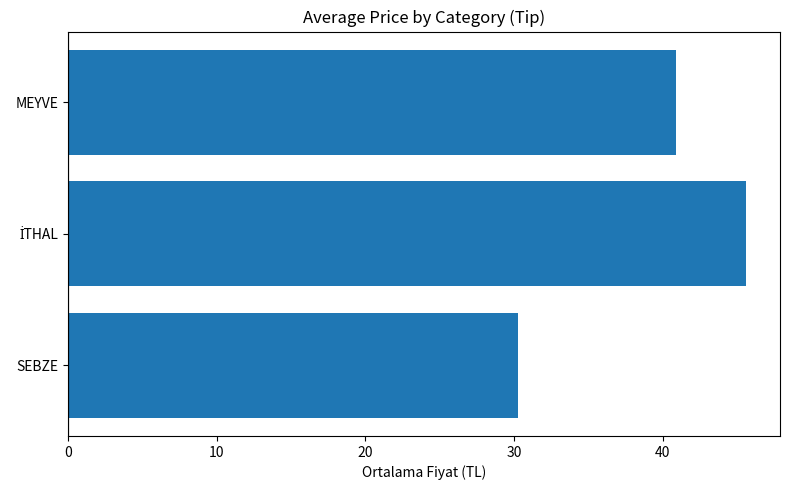

The chart shows a value of 40.9 at MEYVE. True or false?

True